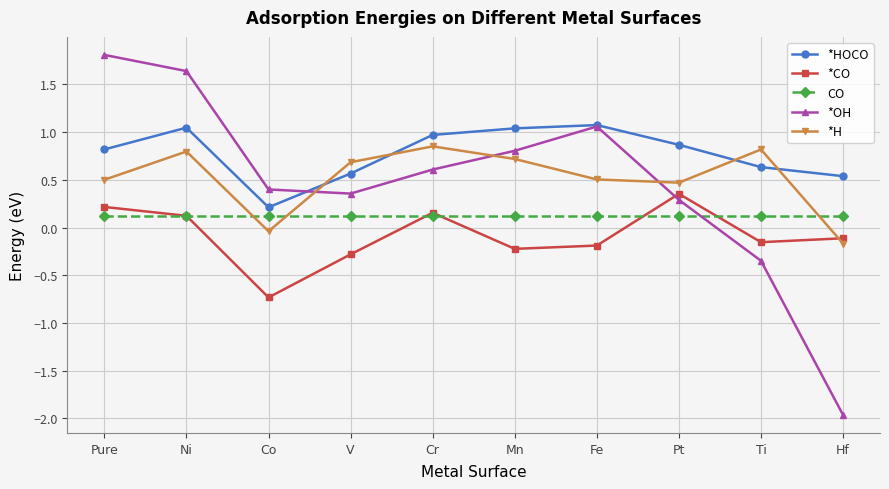

What is the lowest value of the *OH series?

-2.0